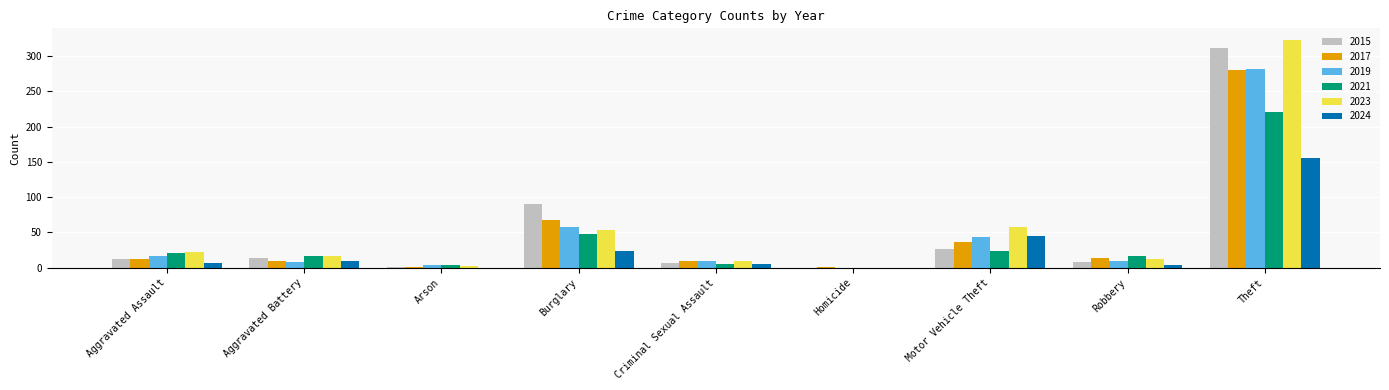

What is the total value across all series at Robbery?

62